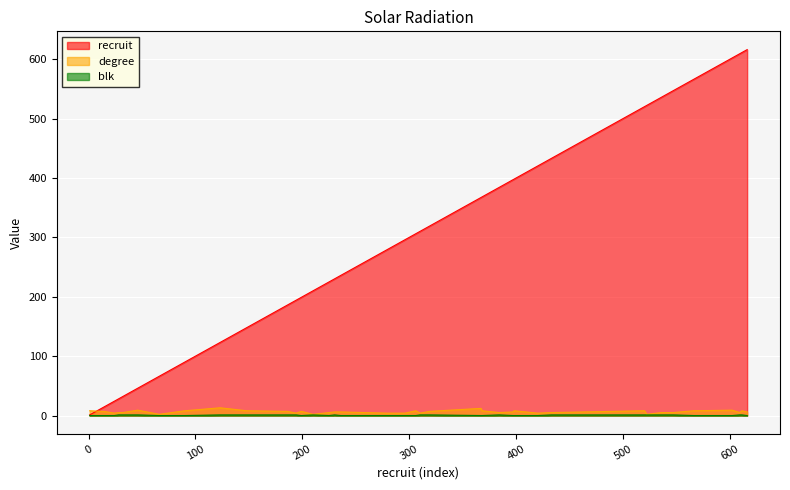

Where do degree and recruit first cross each other?

1 and 12